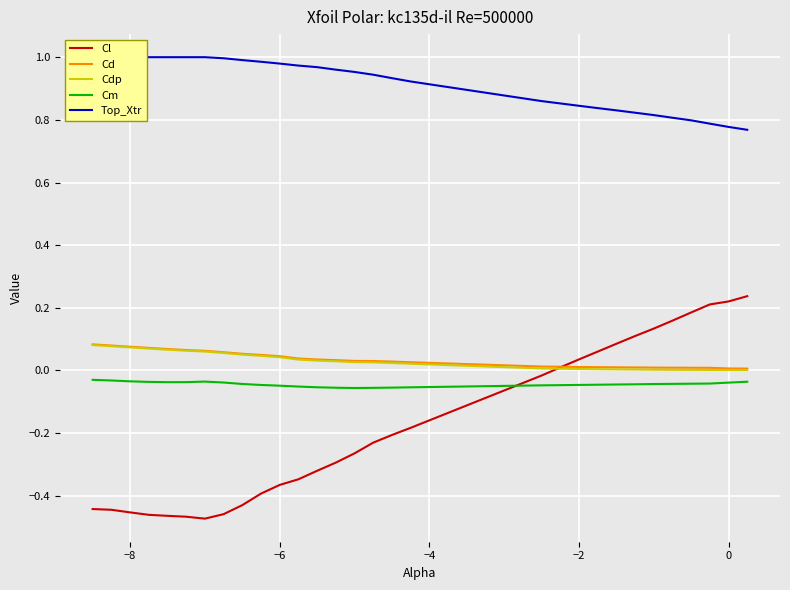

What is the difference between the maximum and minimum values in the Cd series?

0.1